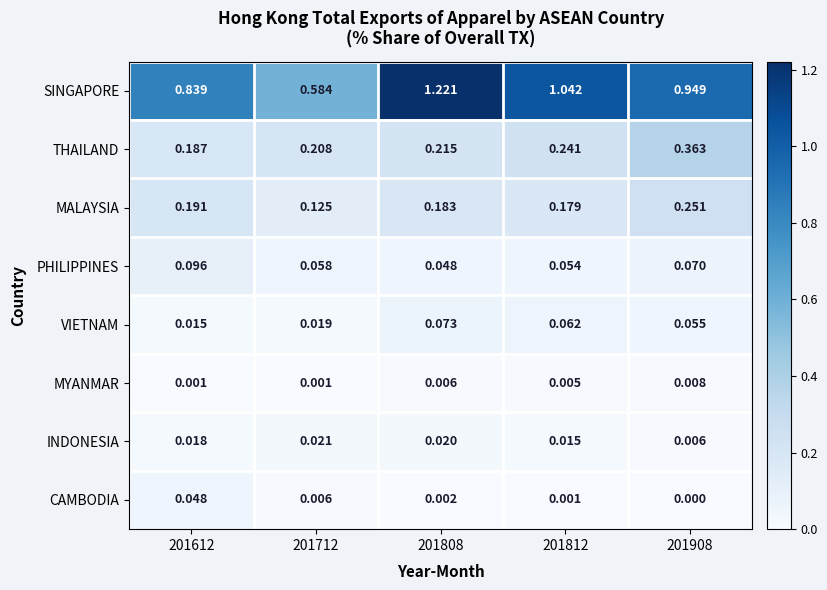

Which series has the largest total across all categories?

SINGAPORE